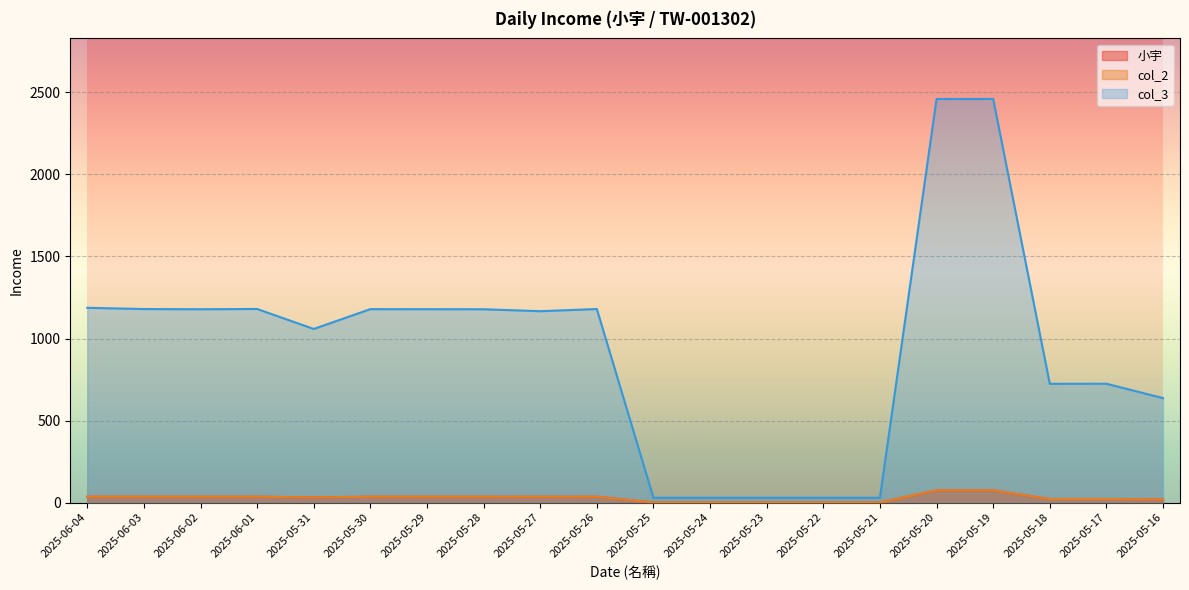

Reading right to left, what are all the values shown in this chart?

小宇: 19.3	21.9	21.9	74.5	74.5	0.9	0.9	0.9	0.9	0.9	35.8	35.4	35.7	35.7	35.7	32.1	35.8	35.7	35.8	36.0
col_2: 19.3	21.9	21.9	74.5	74.5	0.9	0.9	0.9	0.9	0.9	35.8	35.4	35.7	35.7	35.7	32.1	35.8	35.7	35.8	36.0
col_3: 636.9	724.4	724.0	2460.2	2459.8	29.4	29.4	29.4	29.4	29.4	1179.8	1166.5	1178.4	1178.8	1179.1	1058.3	1180.1	1178.4	1179.8	1187.3